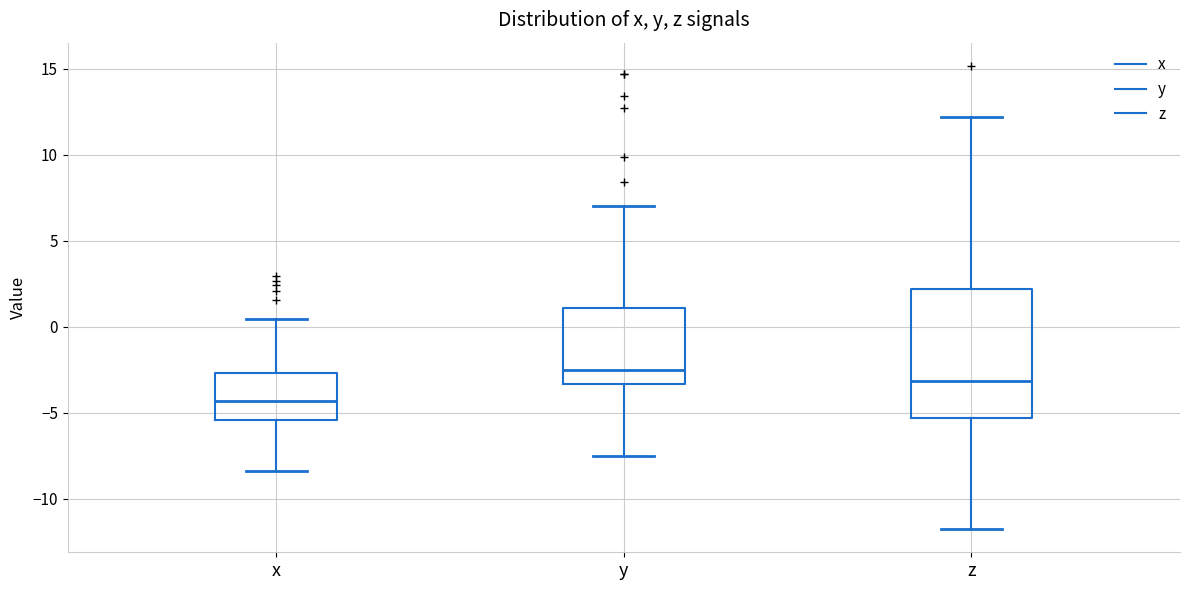

Where does the lower whisker of the box for y end on the y-axis? The values are not printed on the chart, so give them approximately, as read against the axis.

-7.5